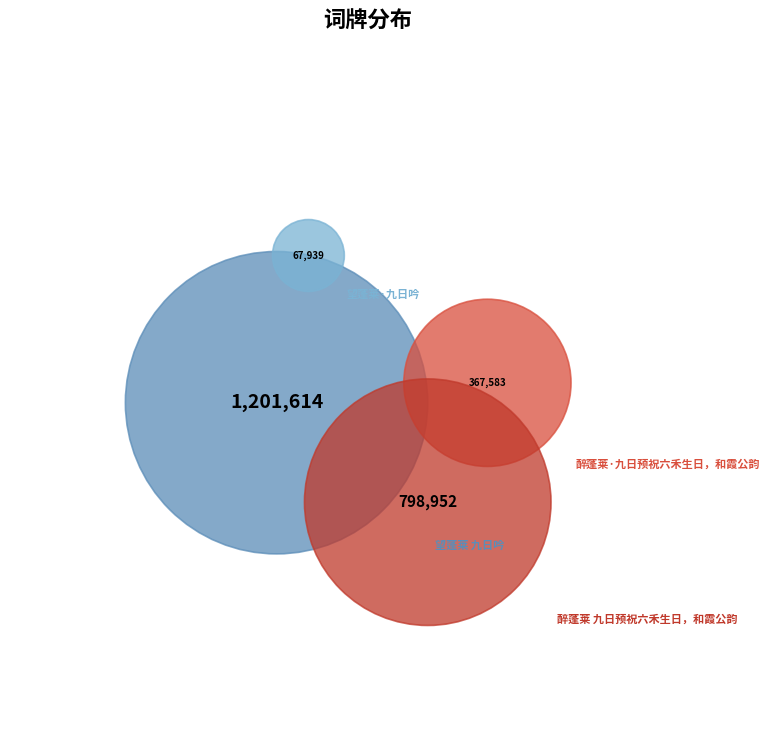

To the nearest percent, what is the combined percentage of 醉蓬莱 九日预祝六禾生日，和霞公韵 and 望蓬莱 九日吟?

82%